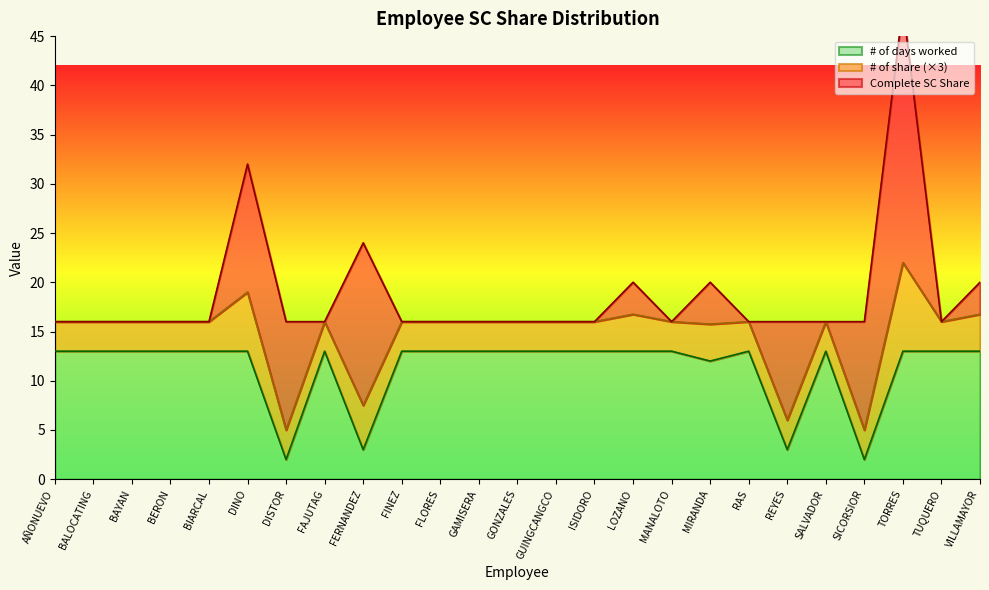

True or false: # of days worked and Complete SC Share cross at least once.

False